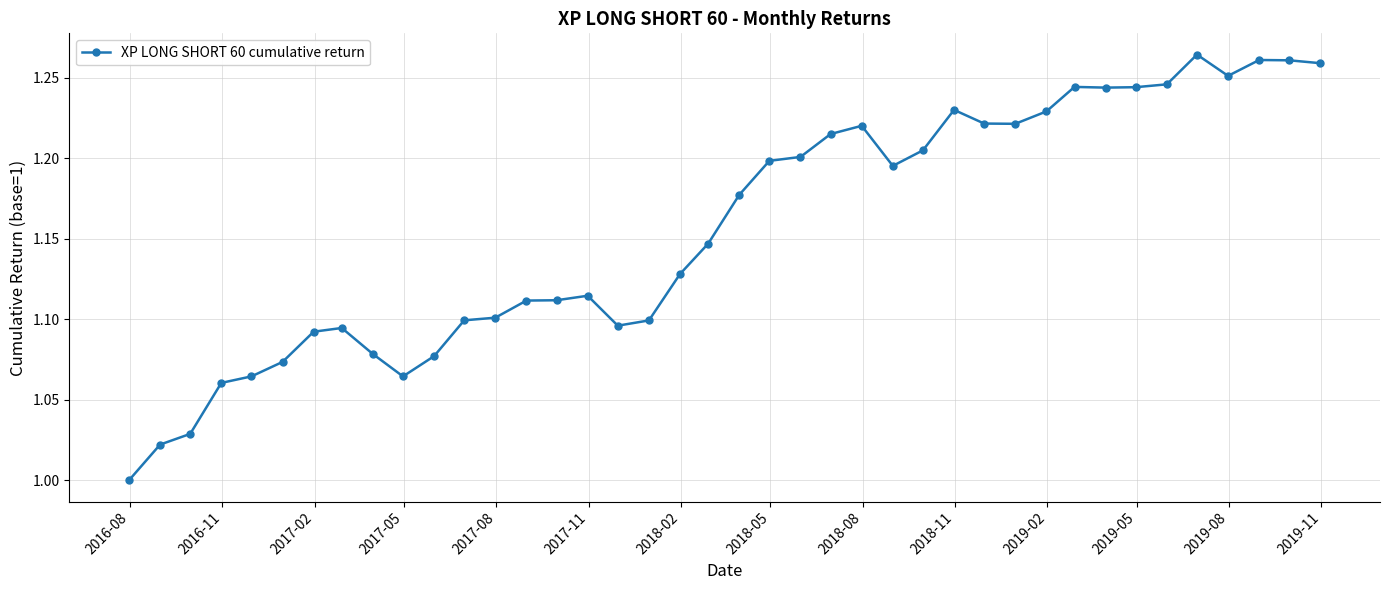

What is the sum of all values?

46.3